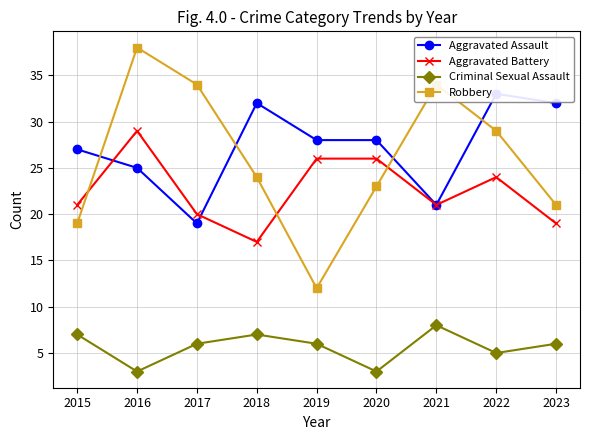

At how many categories does at least one series exceed 18?

9